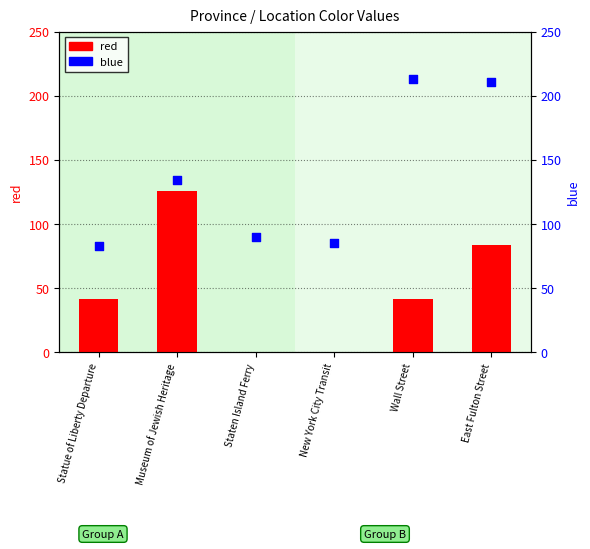

Is the value of blue at Wall Street greater than the value of red at Wall Street?

Yes